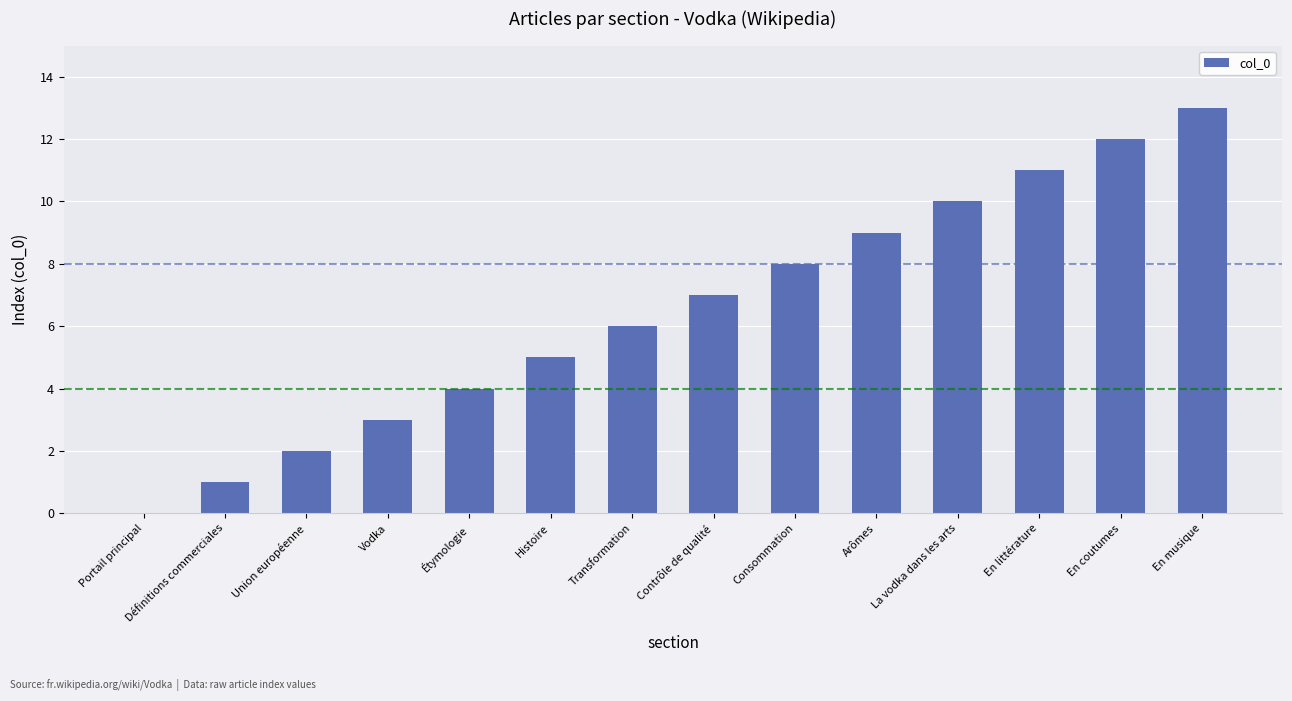

The value at En musique is 13. True or false?

True